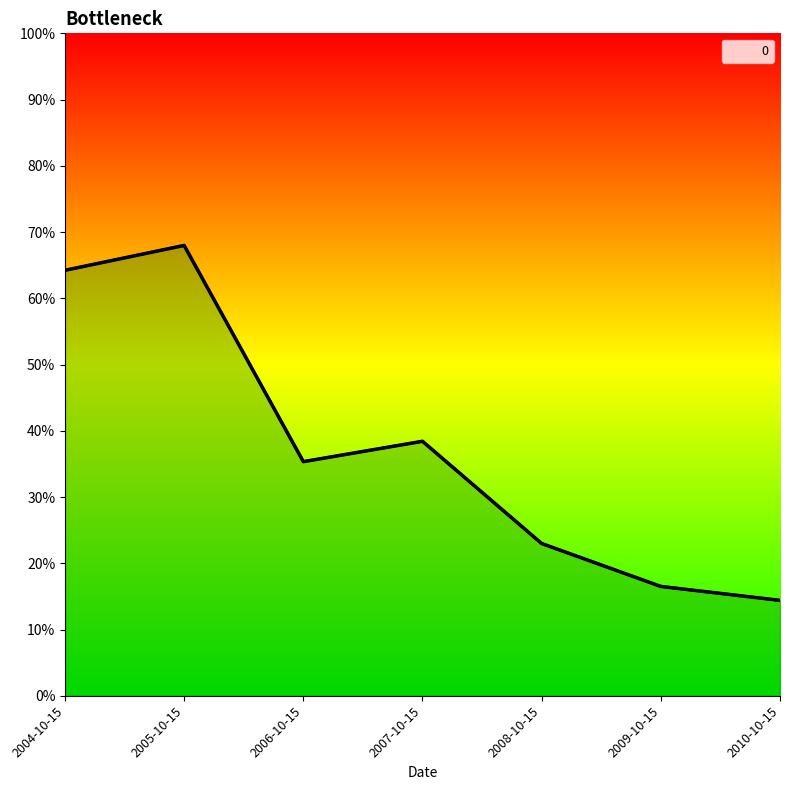

Reading right to left, transcribe all the data shown in this chart.

2010-10-15=0.1	2009-10-15=0.2	2008-10-15=0.2	2007-10-15=0.4	2006-10-15=0.4	2005-10-15=0.7	2004-10-15=0.6